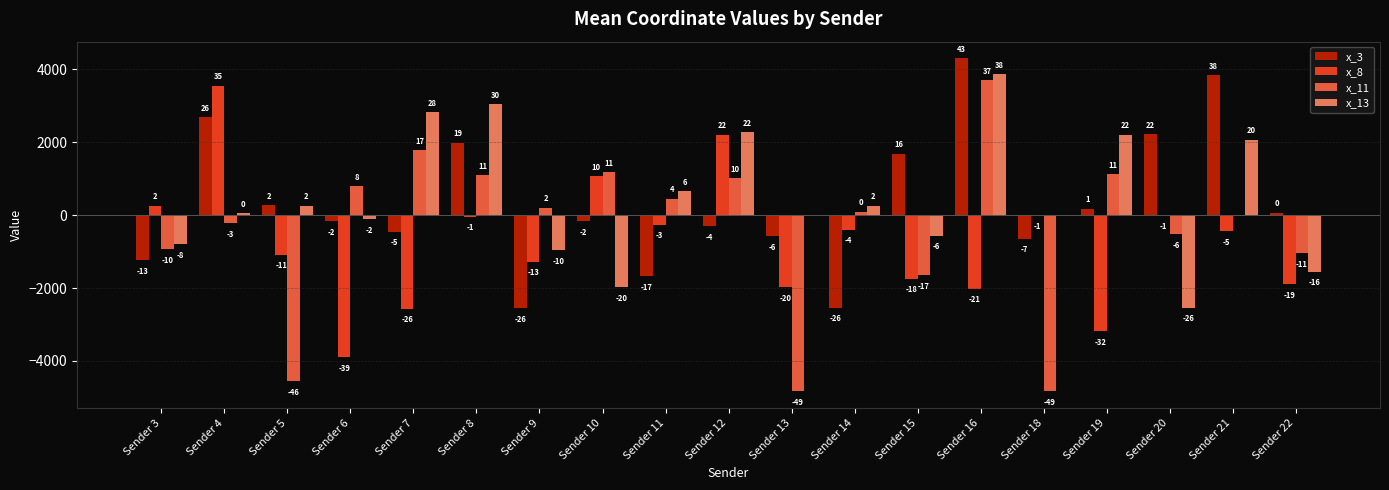

Are the bars horizontal?

No